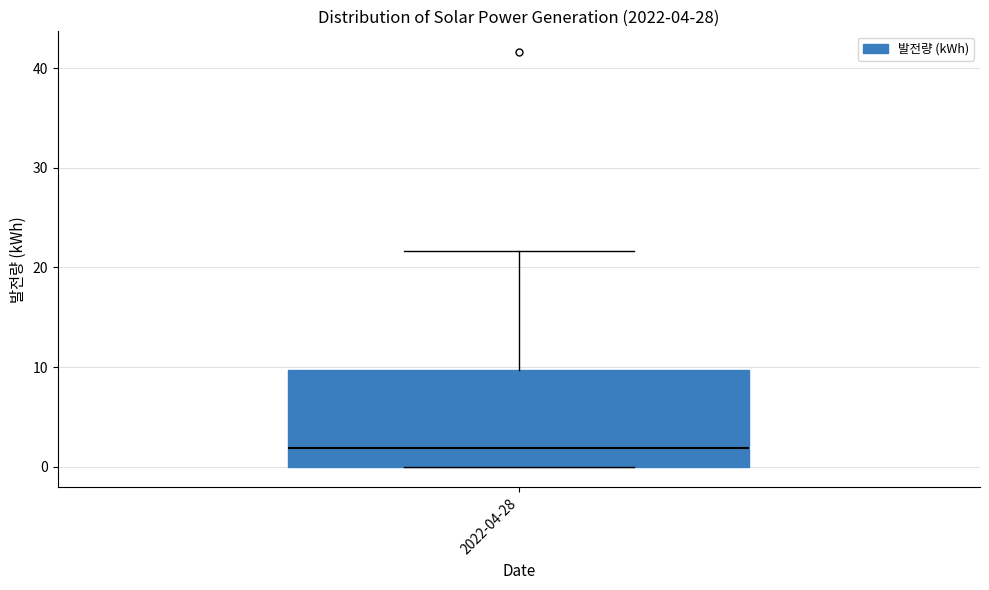

Where does the median line of the box for 2022-04-28 sit on the y-axis? The values are not printed on the chart, so give them approximately, as read against the axis.

2